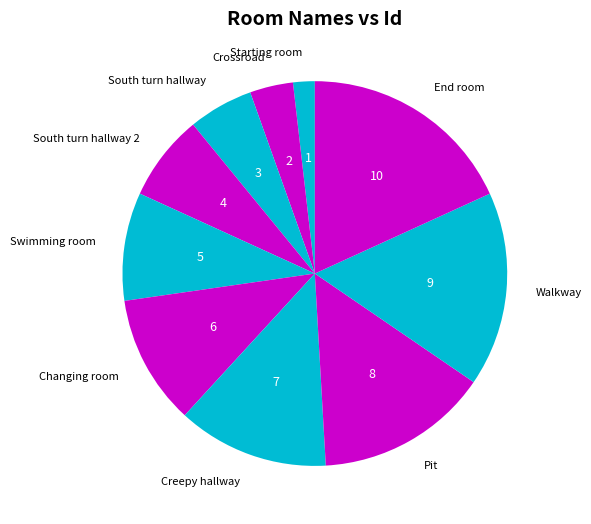

Is the sum of Changing room and Starting room greater than half?

No